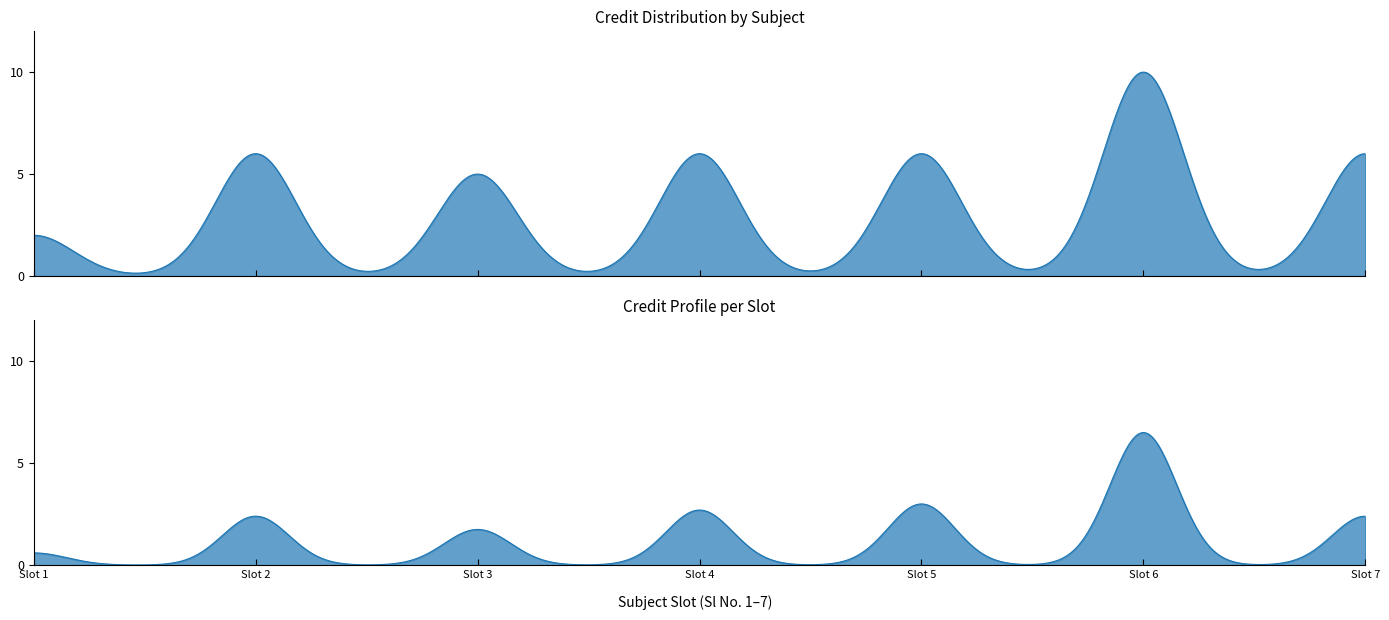

Reading right to left, transcribe all the data shown in this chart.

7=6	6=10	5=6	4=6	3=5	2=6	1=2